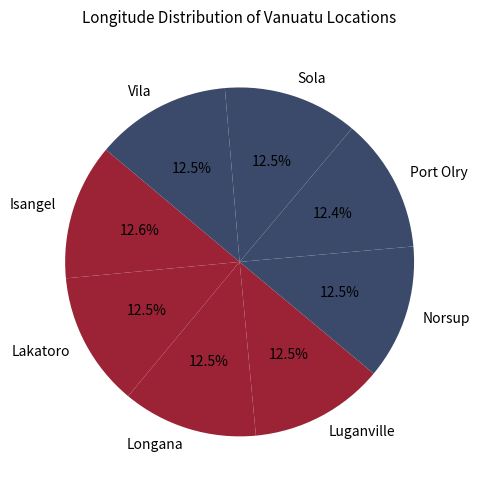

Count the number of slices in the pie.

8